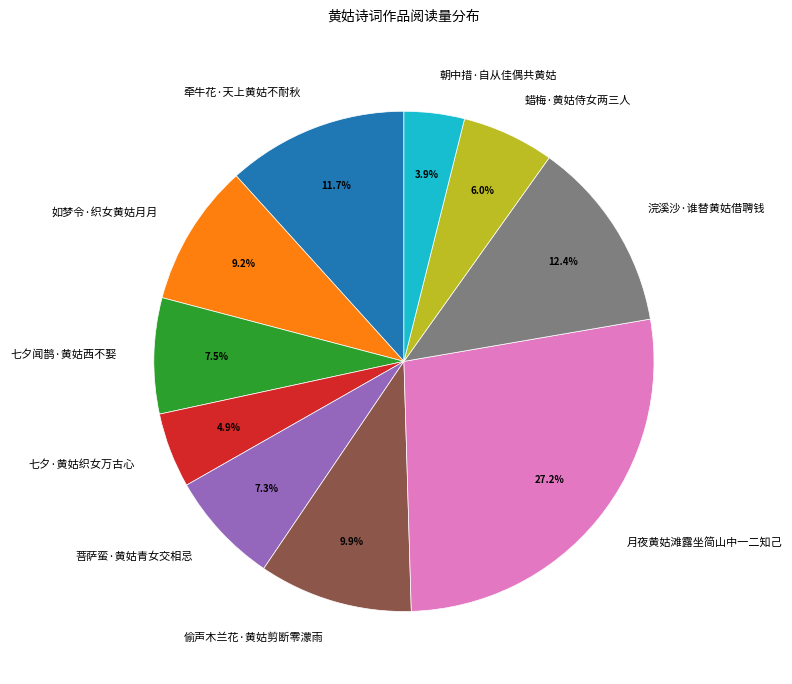

What percentage is NOT represented by 七夕·黄姑织女万古心?

95.1%